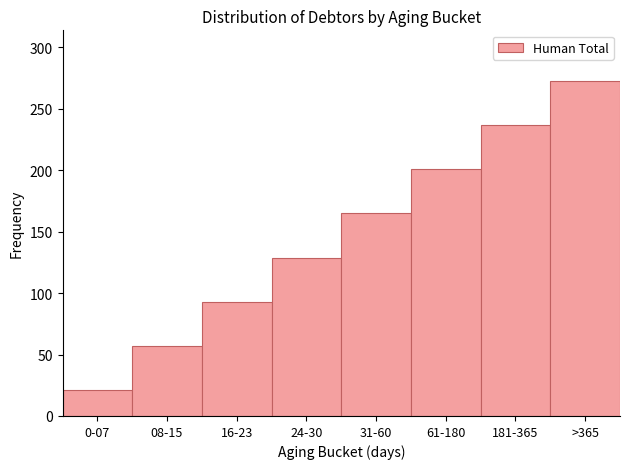

Reading left to right, list all the values displayed in this chart.

0-07=21	08-15=57	16-23=93	24-30=129	31-60=165	61-180=201	181-365=237	>365=273